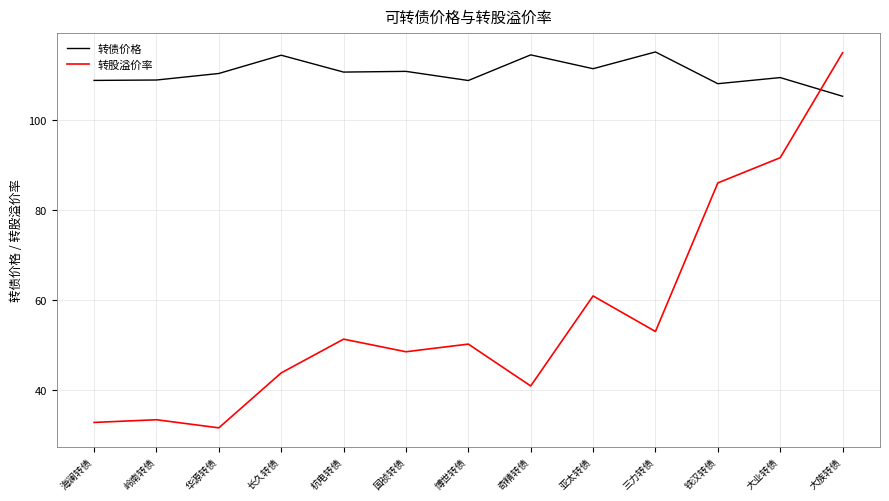

Which series has the largest total across all categories?

转债价格